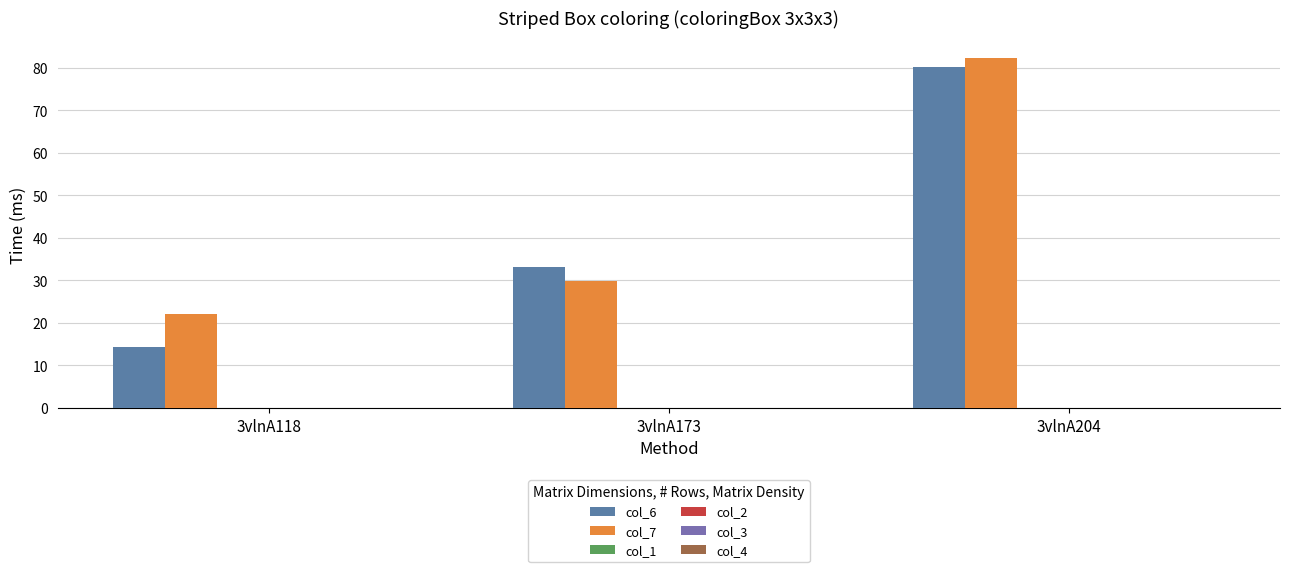

Reading right to left, extract all data points from this chart.

col_6: 3vlnA204=80.1	3vlnA173=33.2	3vlnA118=14.3
col_7: 3vlnA204=82.3	3vlnA173=29.9	3vlnA118=22.2
col_1: 3vlnA204=0.0	3vlnA173=0.0	3vlnA118=0.0
col_2: 3vlnA204=0.0	3vlnA173=0.0	3vlnA118=0.0
col_3: 3vlnA204=0.0	3vlnA173=0.0	3vlnA118=0.0
col_4: 3vlnA204=0.0	3vlnA173=0.0	3vlnA118=0.0